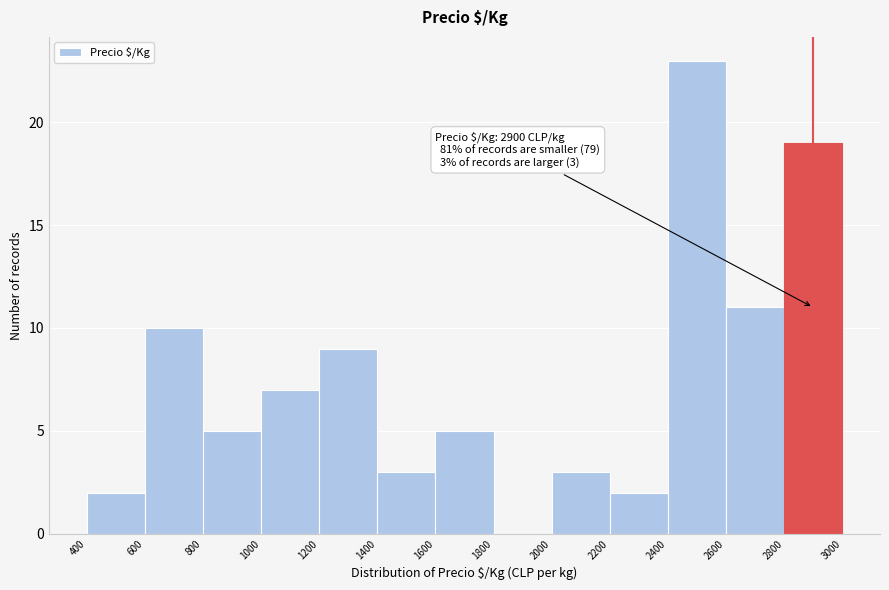

Over which range of the x-axis is the bar tallest?

2400 to 2600